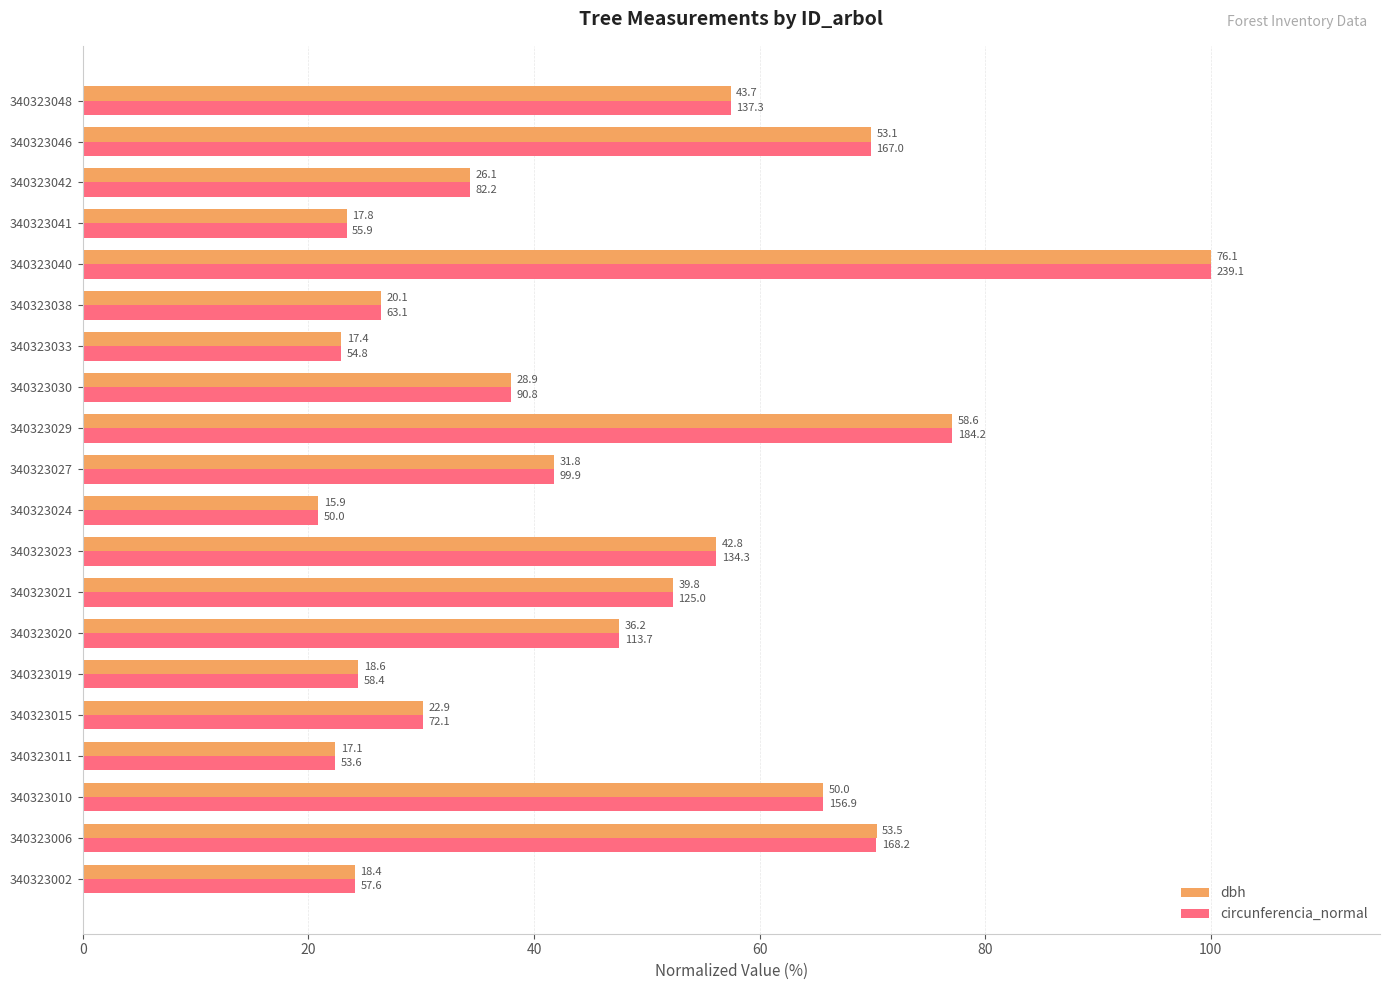

Which series has the largest total across all categories?

dbh